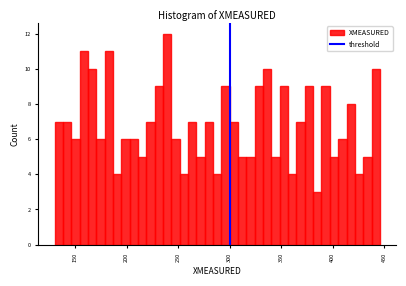

Read against the x-axis, roughly where is the centre of the tallest bar?

240